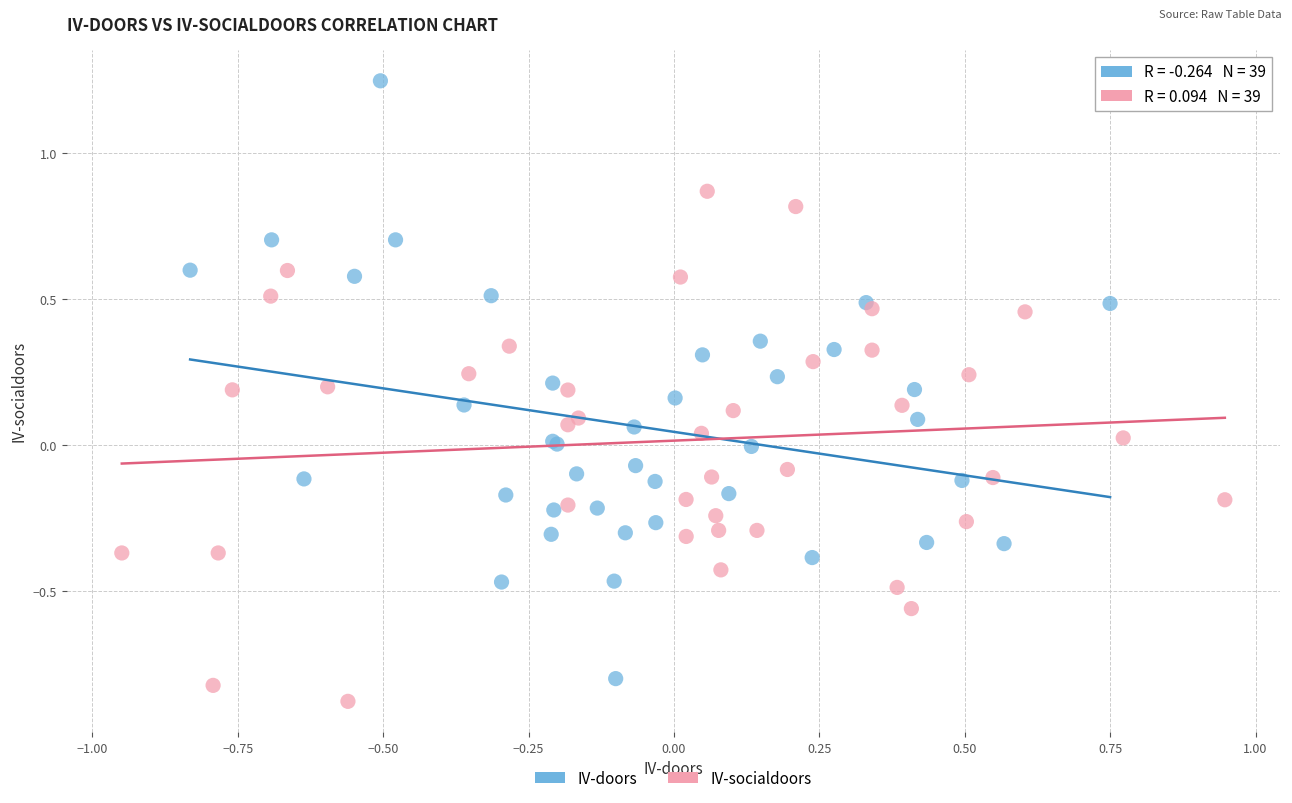

Which series has the largest Y range (max minus min)?

IV-doors